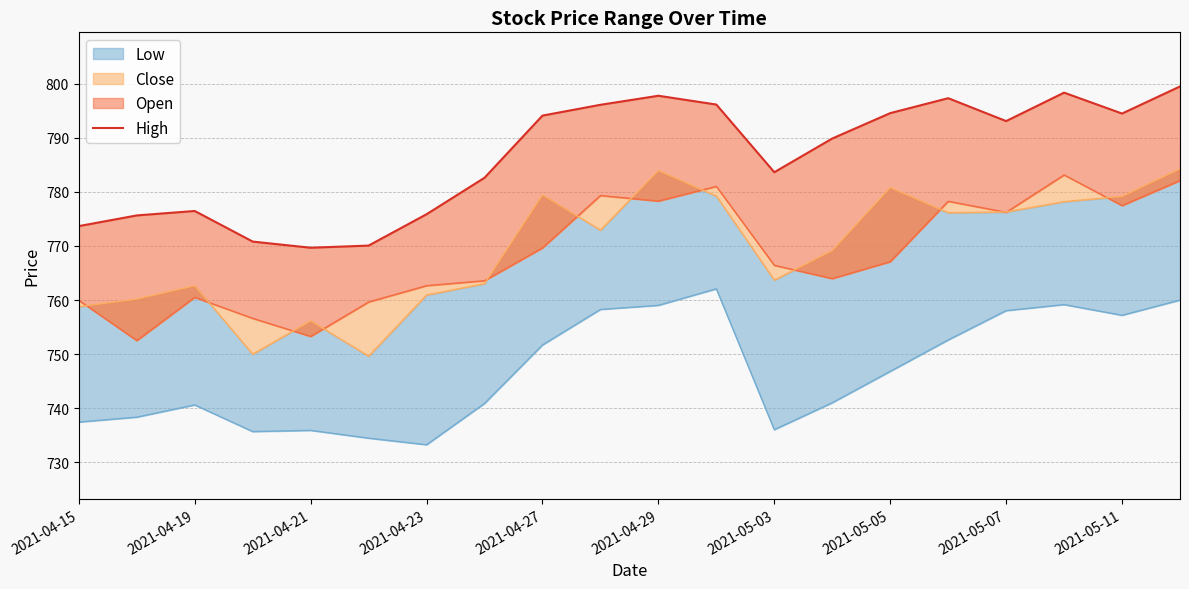

Between 2021-05-11 and 2021-05-05, which is larger?

2021-05-11